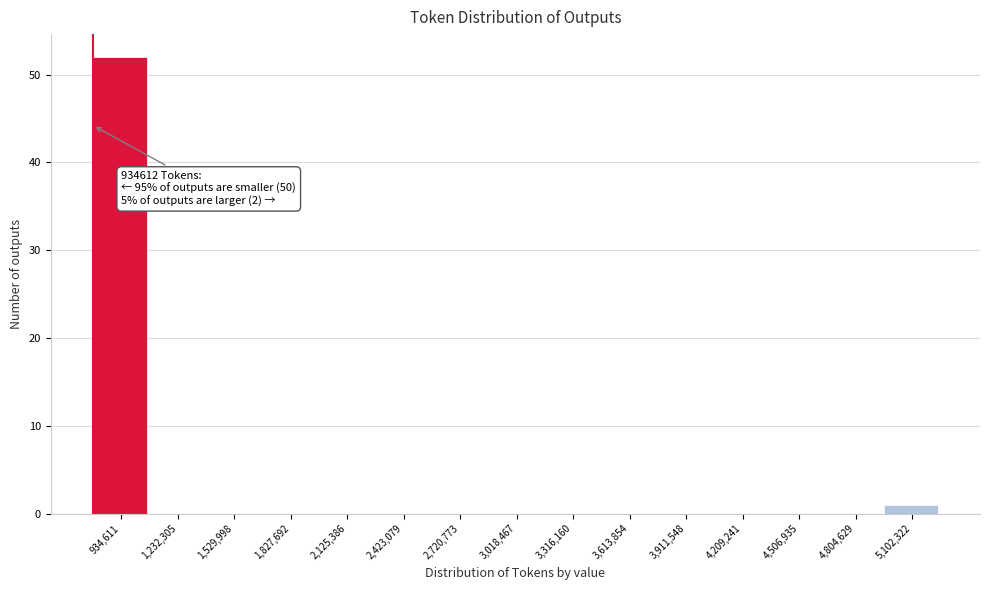

Reading left to right, what are all the values shown in this chart?

934,611=52	1,232,305=0	1,529,998=0	1,827,692=0	2,125,386=0	2,423,079=0	2,720,773=0	3,018,467=0	3,316,160=0	3,613,854=0	3,911,548=0	4,209,241=0	4,506,935=0	4,804,629=0	5,102,322=1